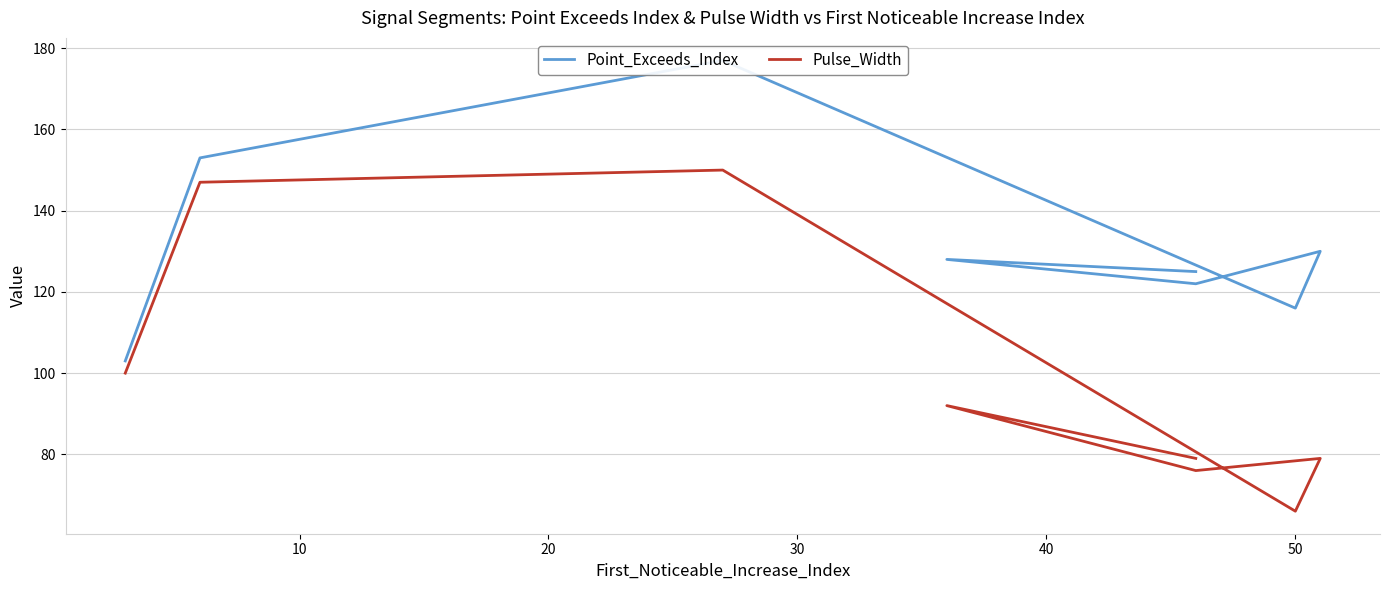

True or false: Point_Exceeds_Index and Pulse_Width intersect in this chart.

False